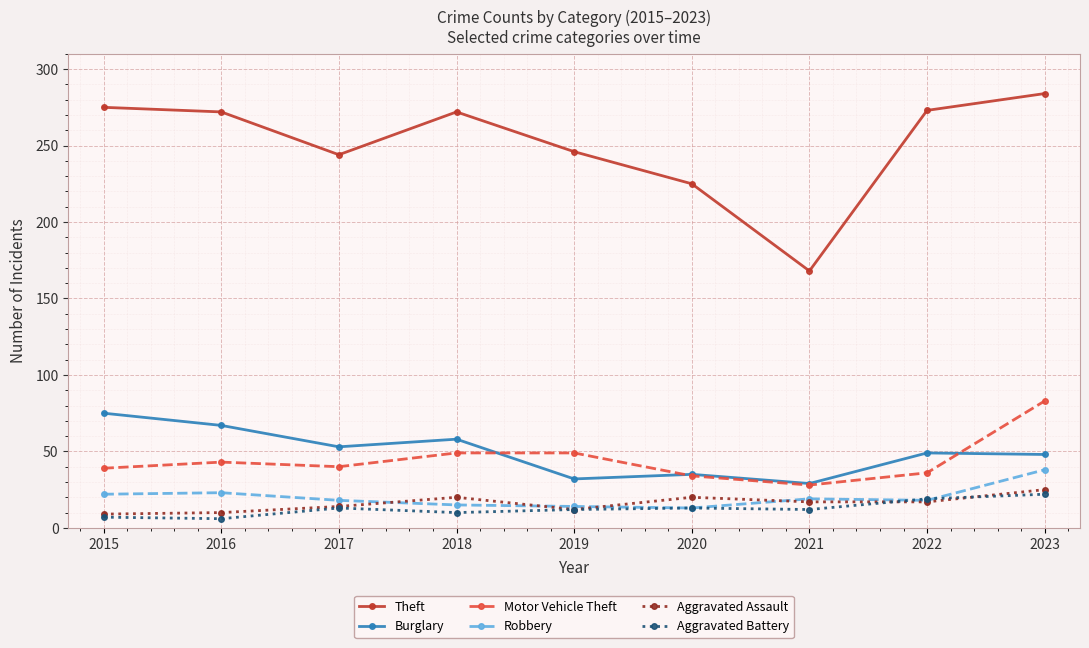

Is the value of Robbery at 2023 greater than the value of Aggravated Assault at 2018?

Yes